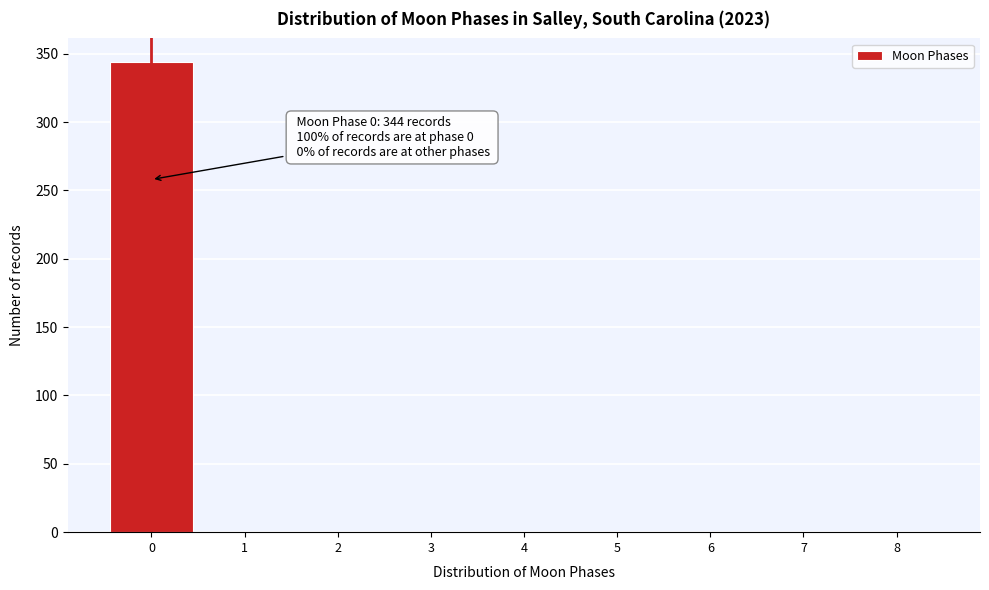

Over which range of the x-axis is the bar tallest?

-0.5 to 0.5